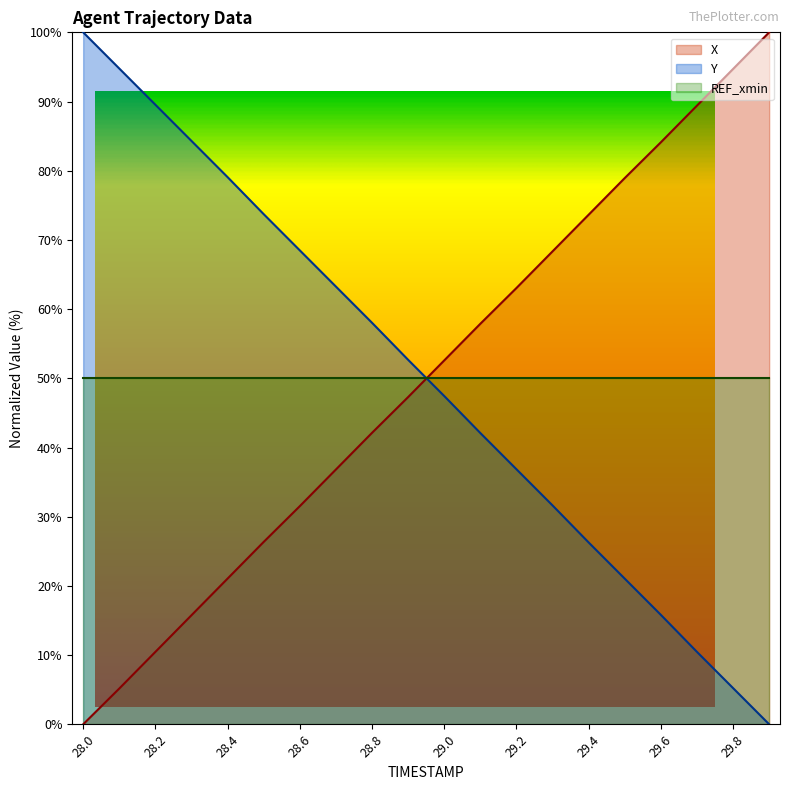

How many intersections are there between X and Y?

1